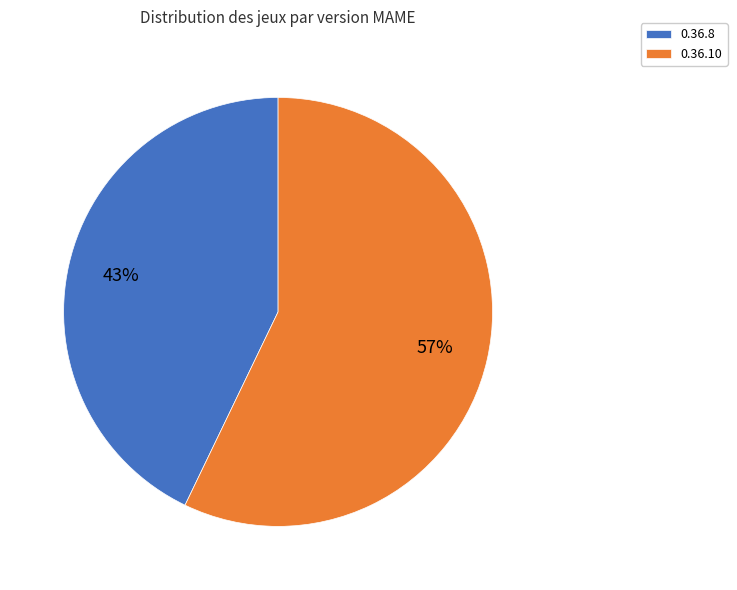

Do 0.36.8 and 0.36.10 together represent more than half of the pie?

Yes